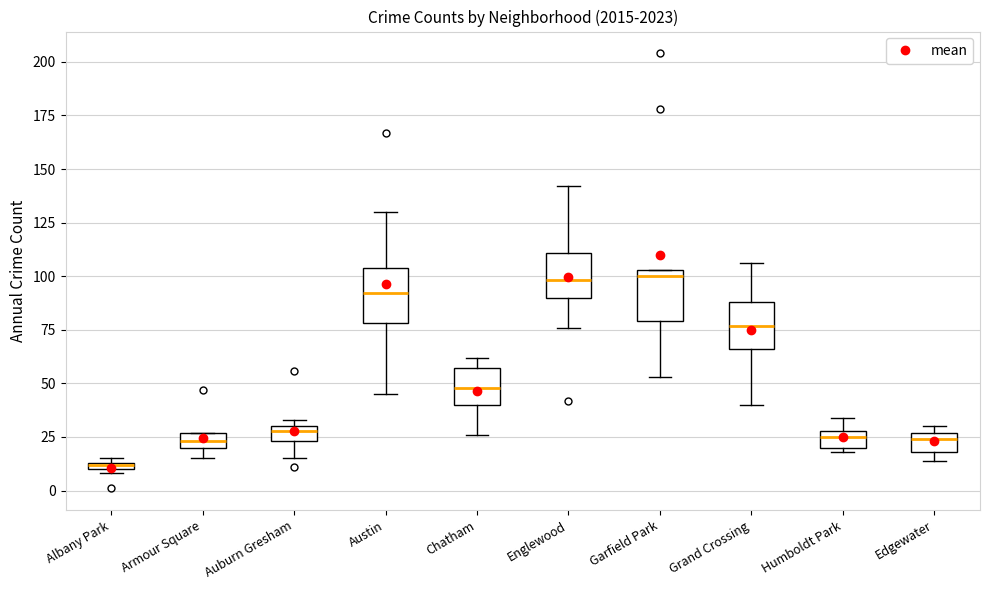

Where does the median line of the box for Garfield Park sit on the y-axis? The values are not printed on the chart, so give them approximately, as read against the axis.

100